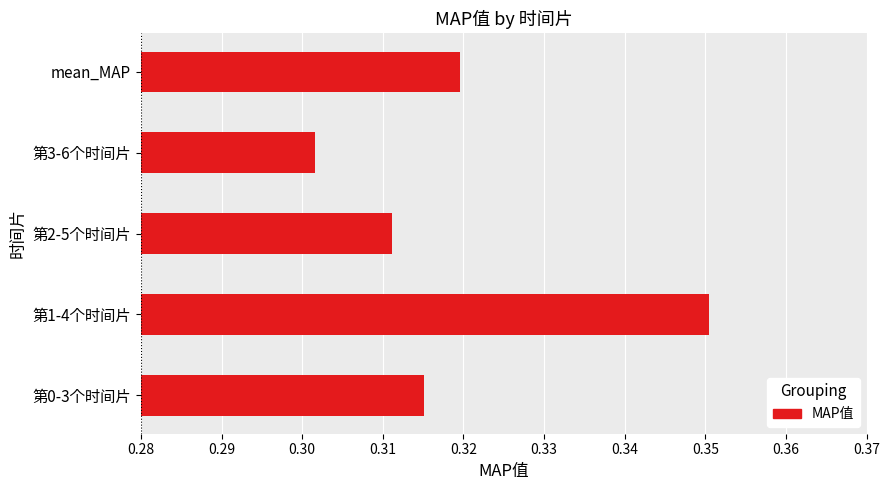

Which has a higher value, mean_MAP or 第3-6个时间片?

mean_MAP